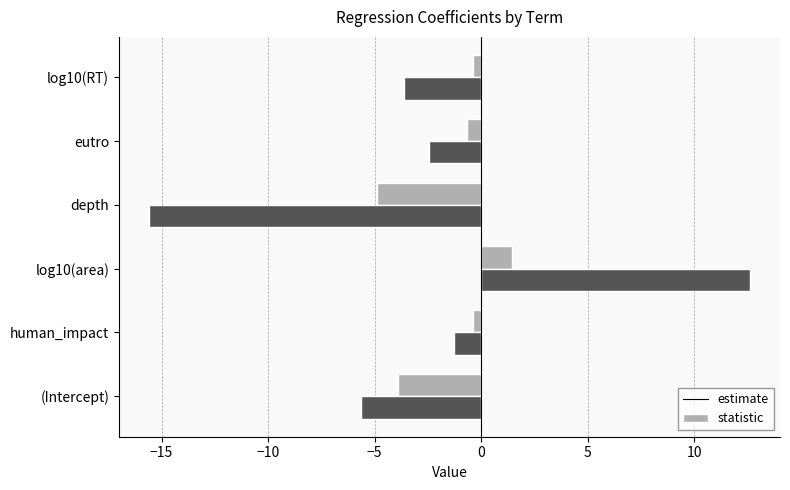

Which category has the highest value in the estimate series?

log10(area)